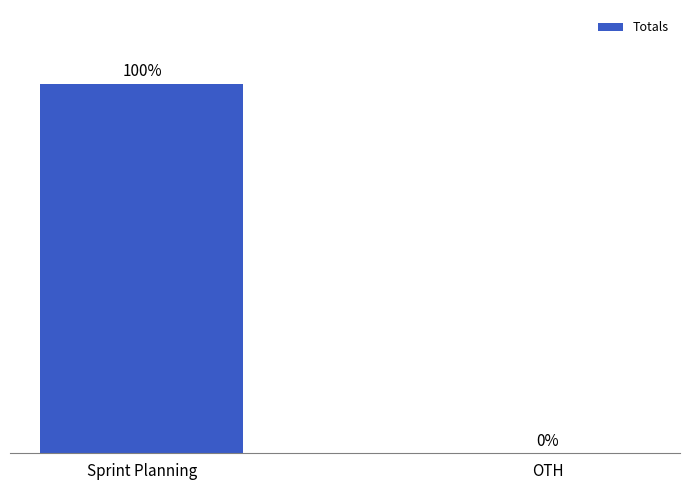

Which category has the highest value across all series?

Sprint Planning